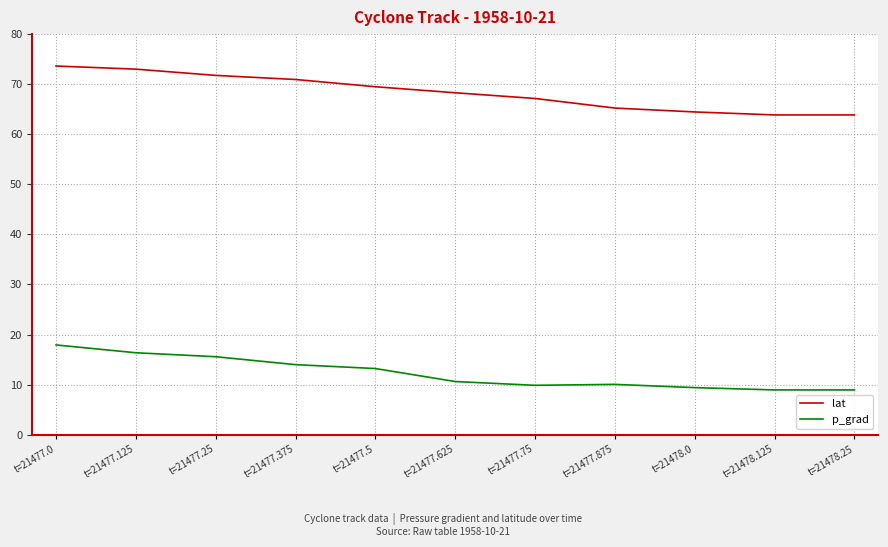

The lat series shows 98.8 at t=21477.125. True or false?

False